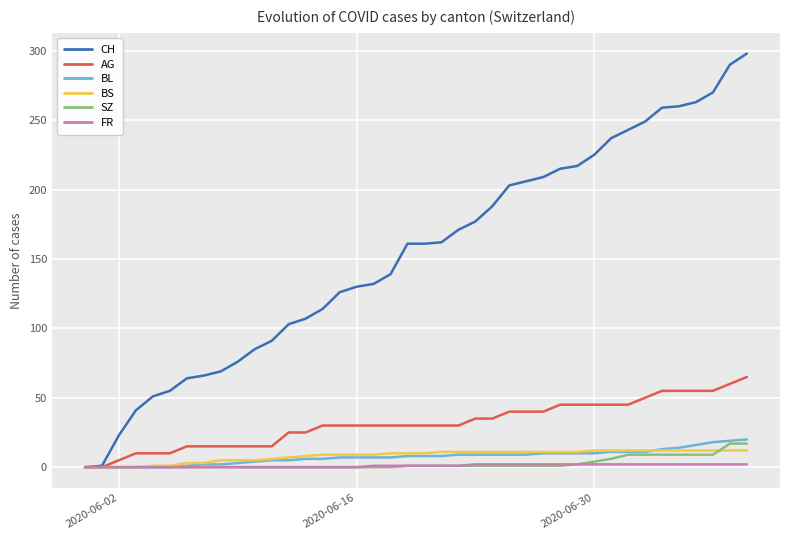

Which series has the largest total across all categories?

CH